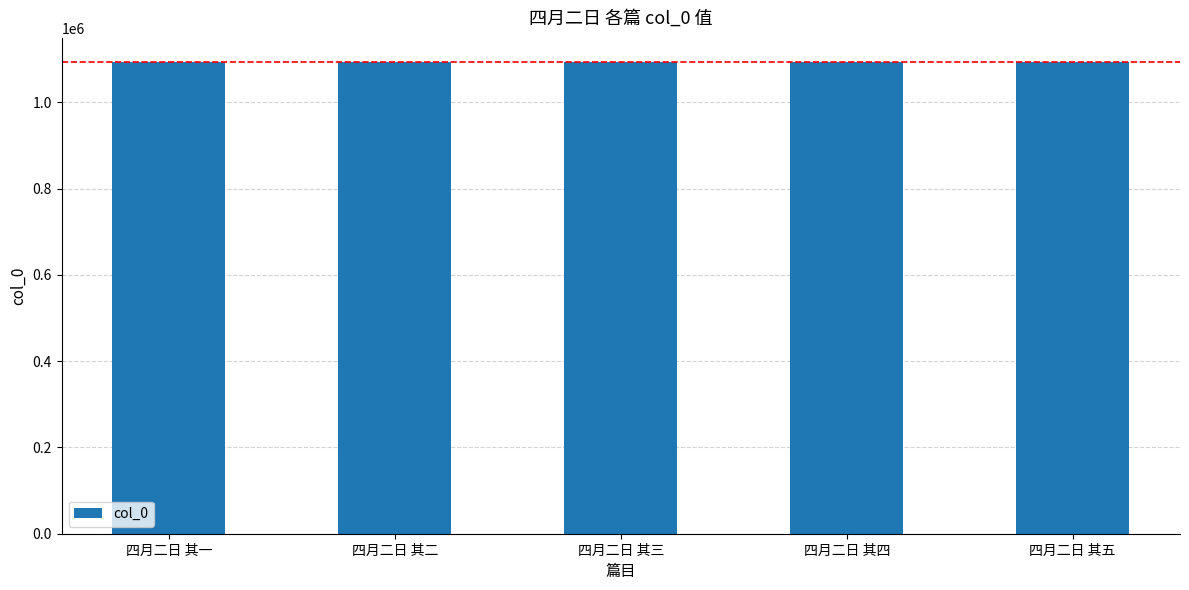

Are the bars horizontal?

No